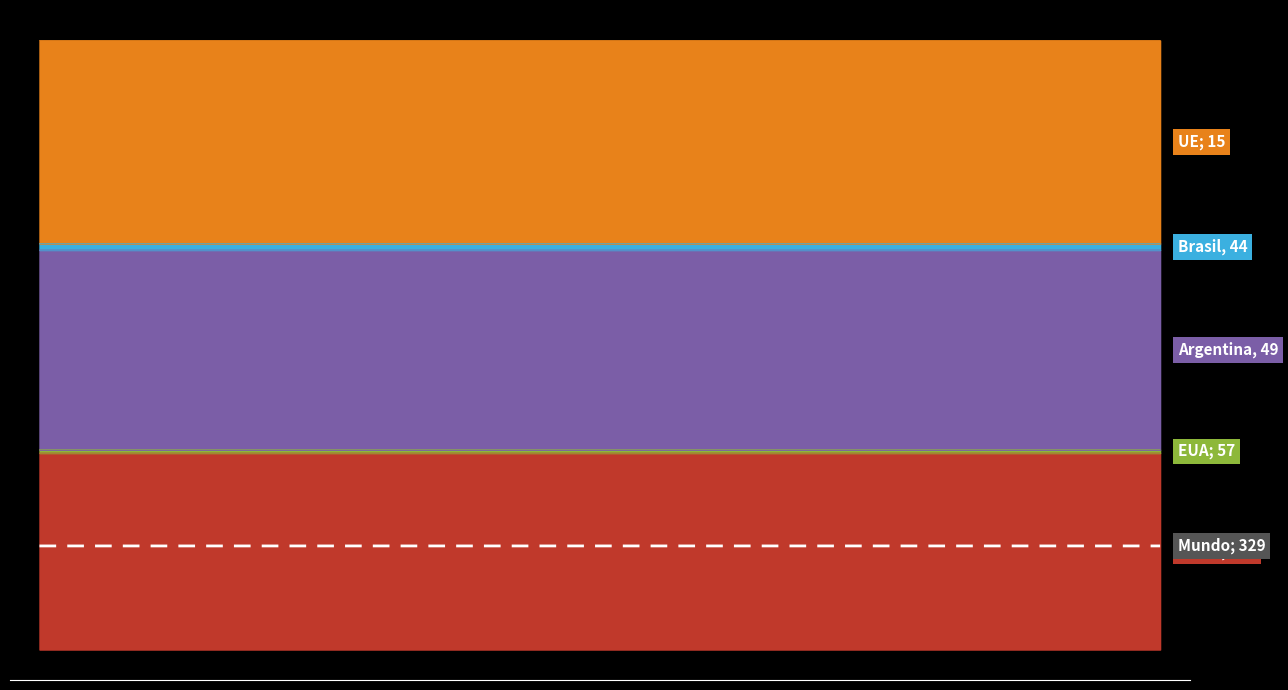

Read the value at 12.

761.9